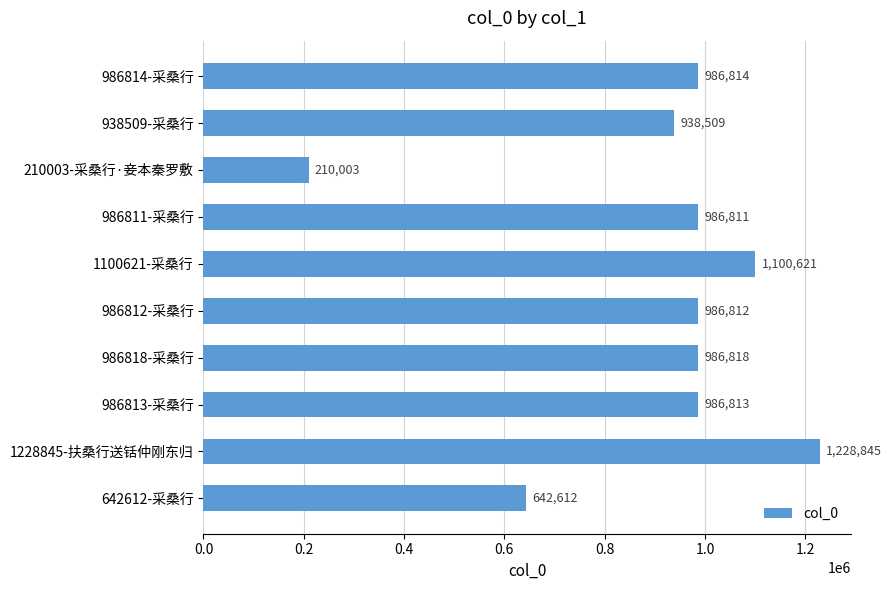

Is it true that the value at 986813-采桑行 is 1344169?

False